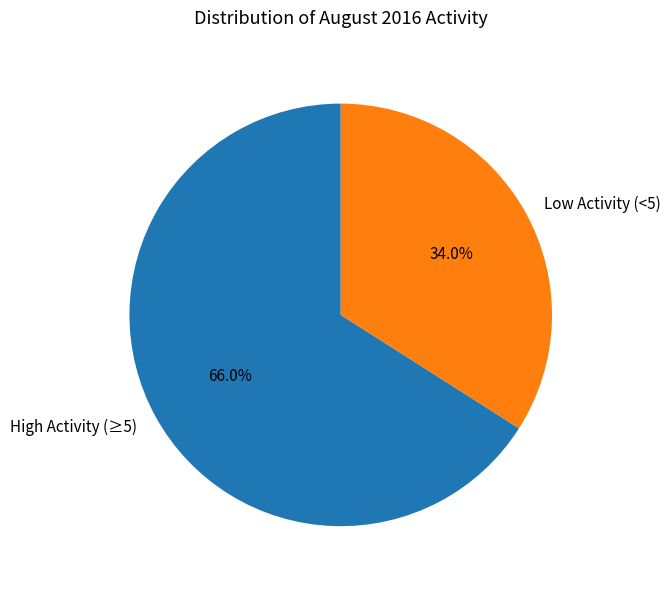

Approximately how many times larger is the value at High Activity (≥5) compared to Low Activity (<5)?

1.9